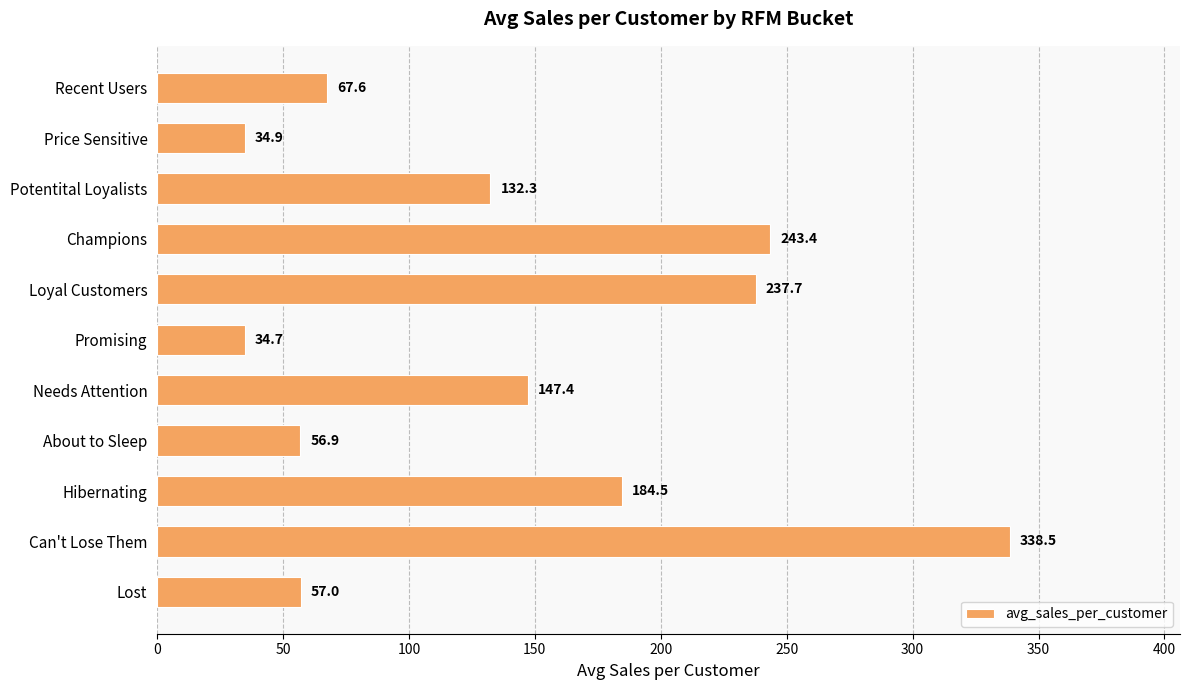

Count the number of data series in this chart.

1